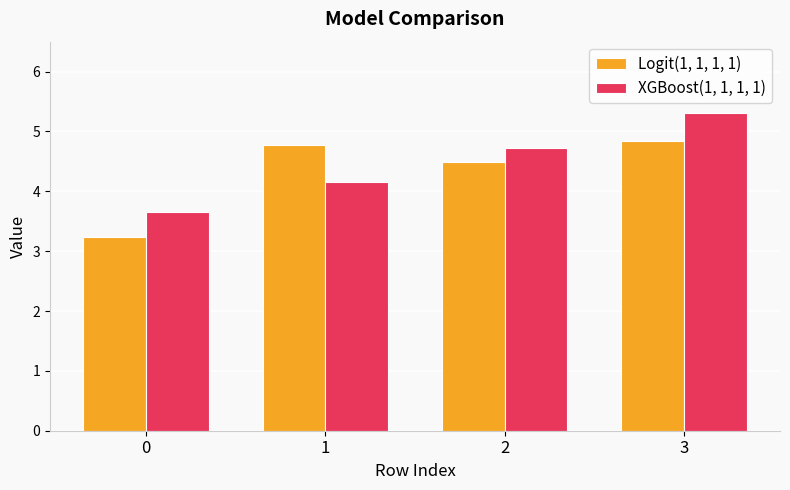

What is the difference between the highest and lowest values at 0?

0.4